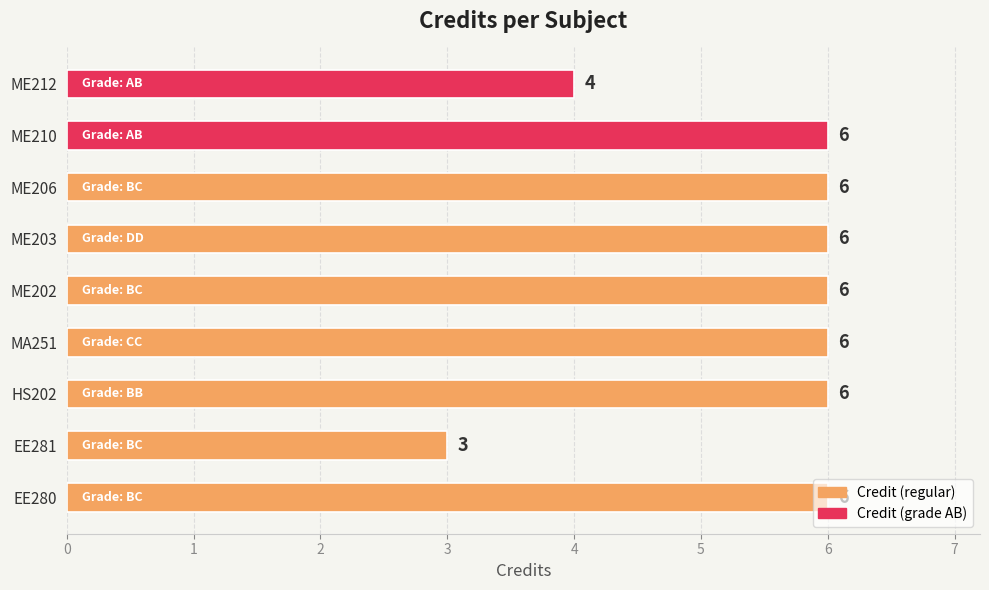

What is the approximate value at ME212?

4